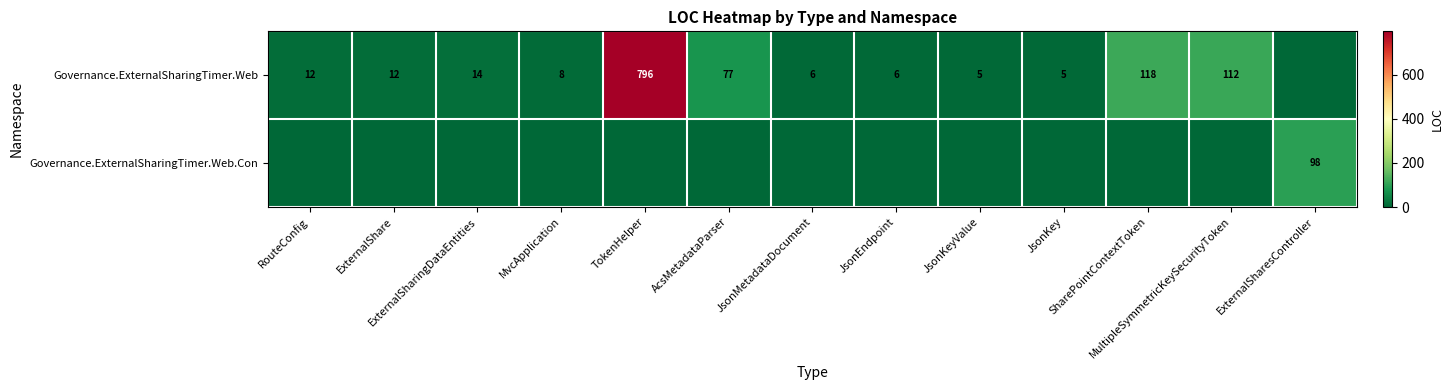

Rank the series at JsonKeyValue from lowest to highest value.

Governance.ExternalSharingTimer.Web.Con, Governance.ExternalSharingTimer.Web